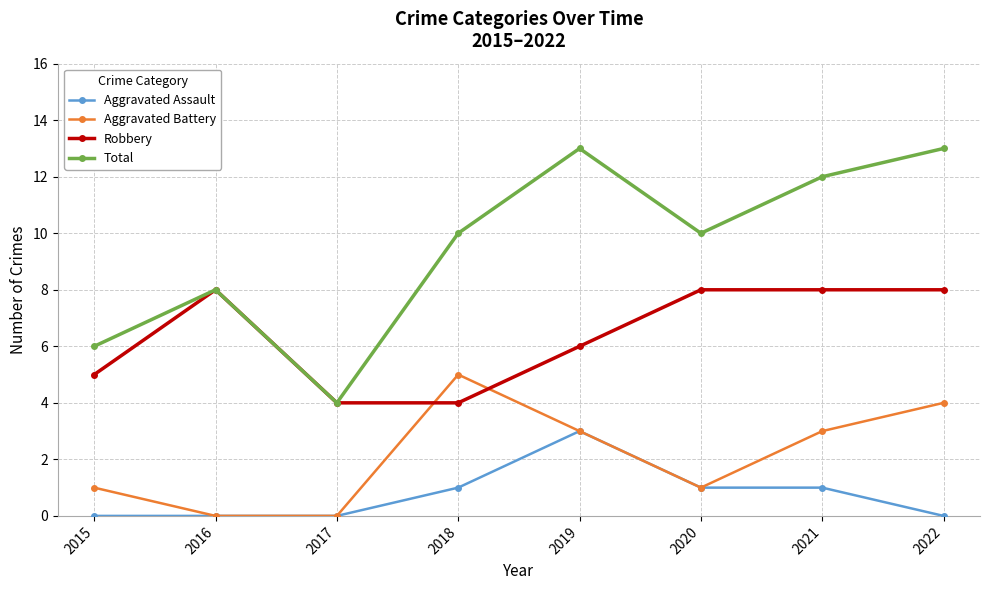

At which label does Aggravated Battery reach its peak?

2018